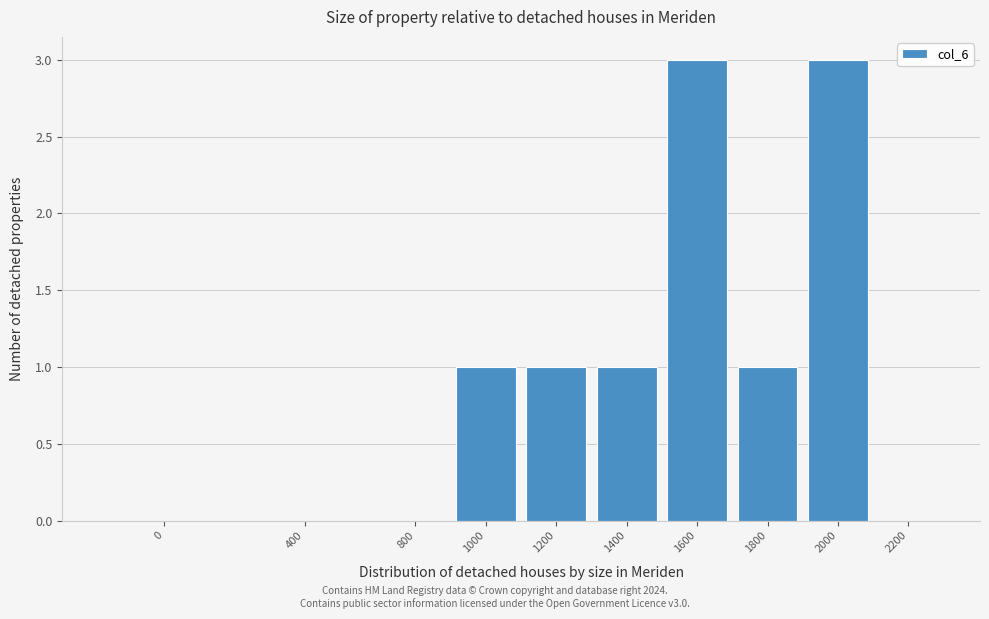

Reading left to right, transcribe all the data shown in this chart.

0=0	400=0	800=0	1000=1	1200=1	1400=1	1600=3	1800=1	2000=3	2200=0